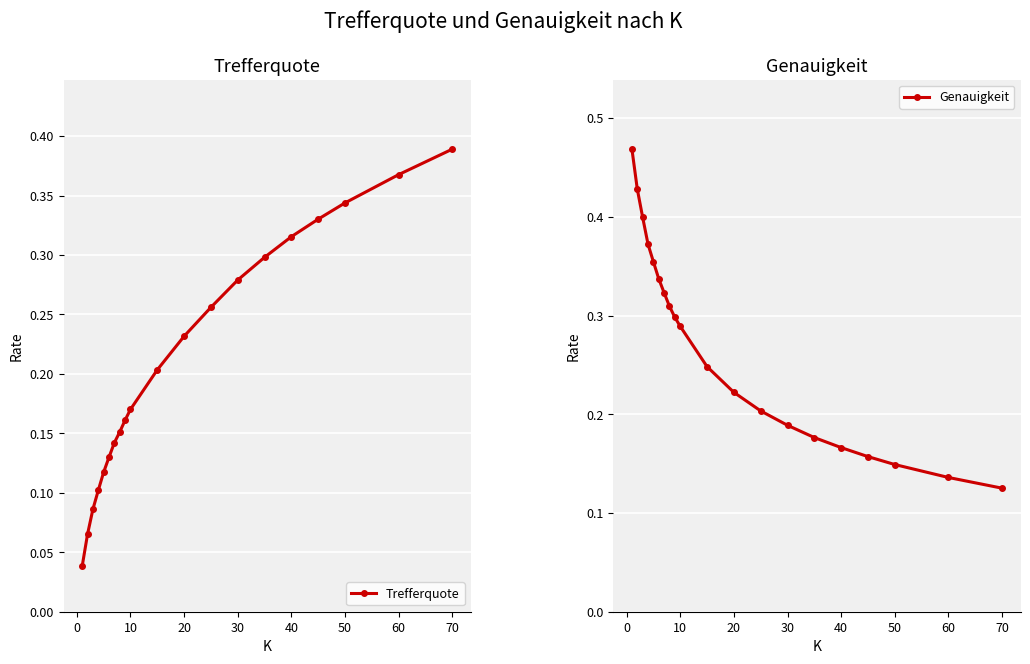

Which series has the largest range (max minus min)?

Trefferquote